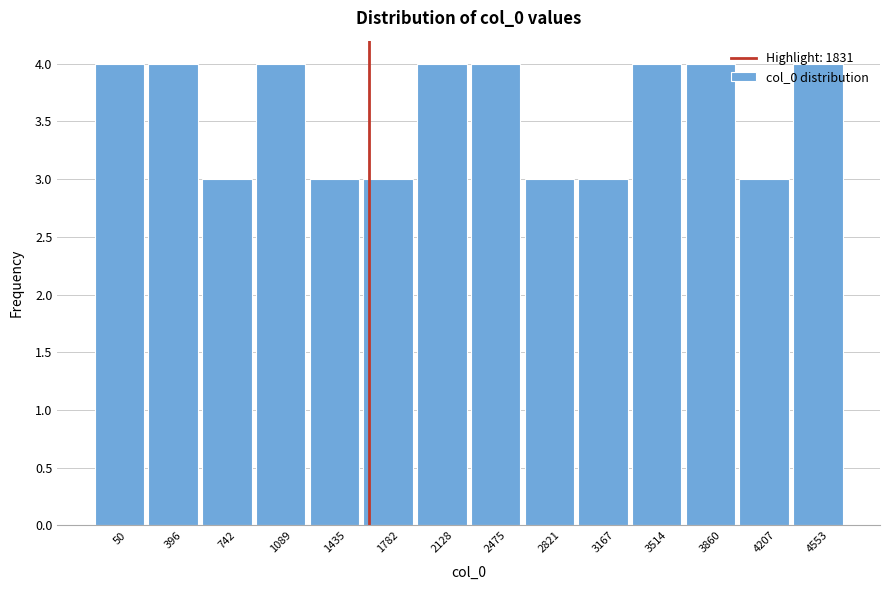

What is the minimum value shown in the chart?

3